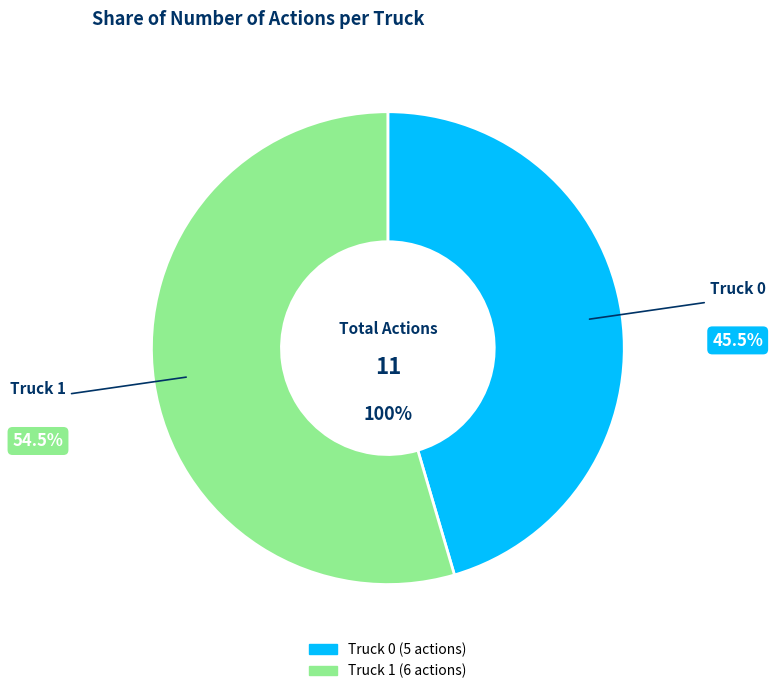

Does Truck 0 account for over 50% of the chart?

No